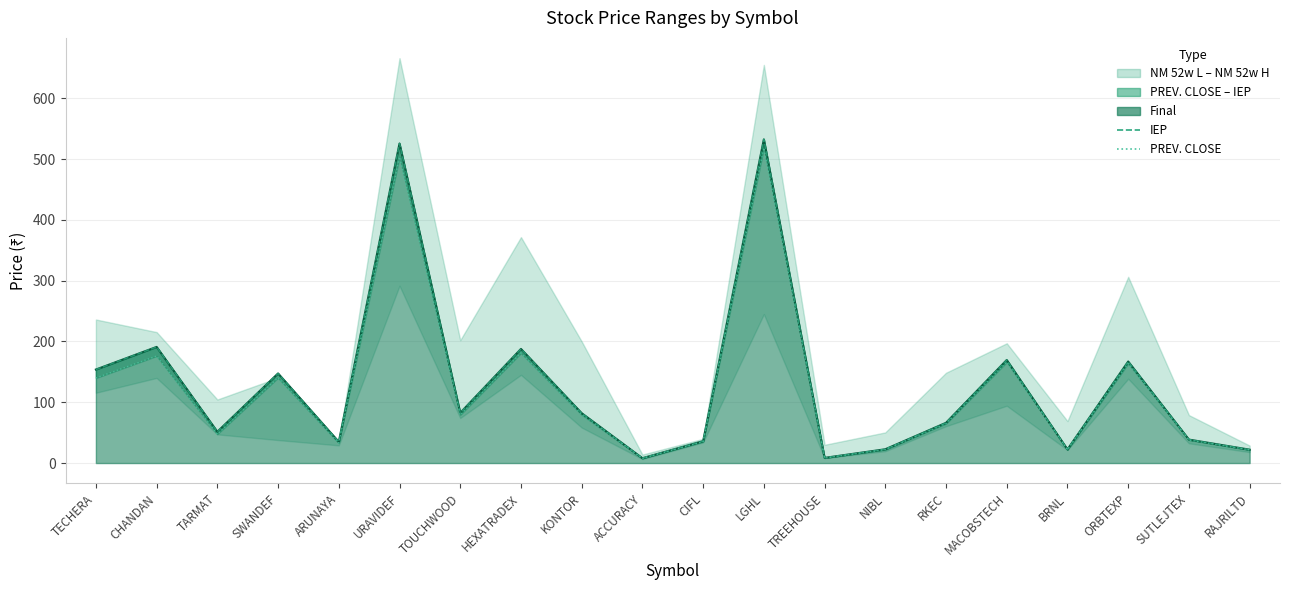

What is the difference between the highest and lowest values at RAJRILTD?

0.4